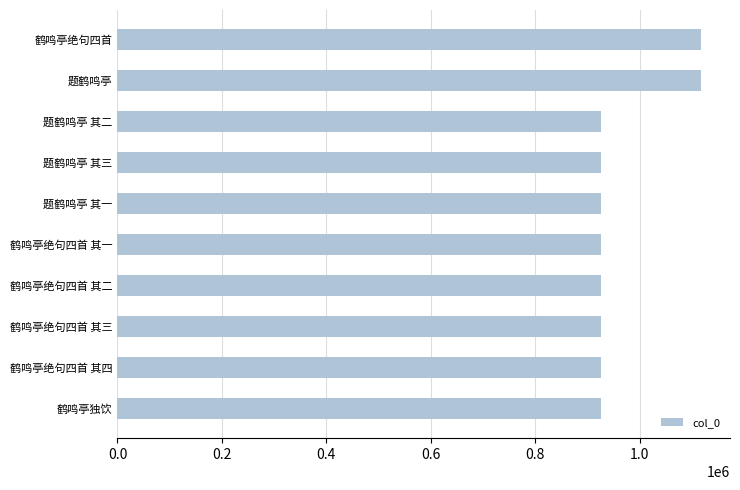

Does the chart contain stacked bars?

No